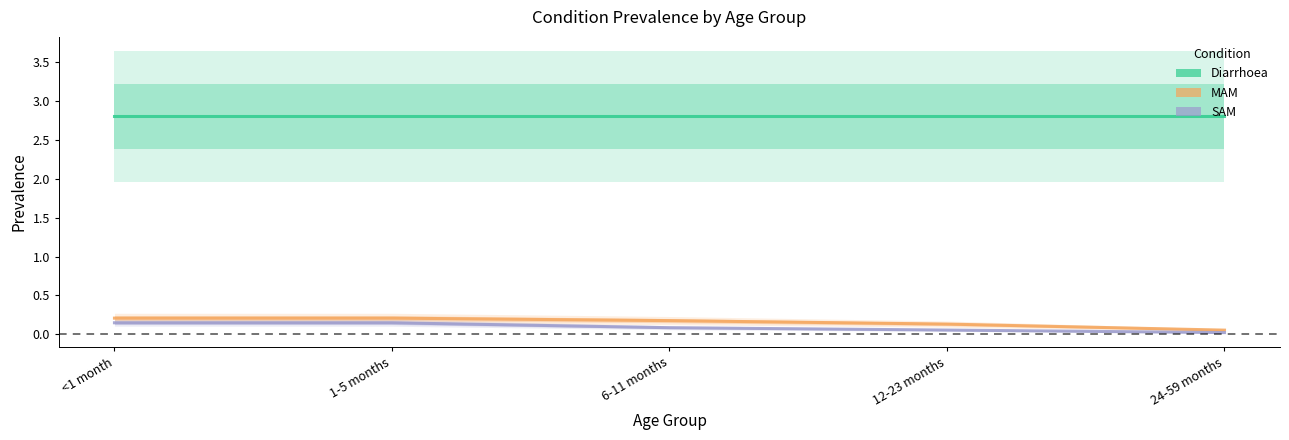

True or false: SAM has a value of 0.1 at <1 month.

False